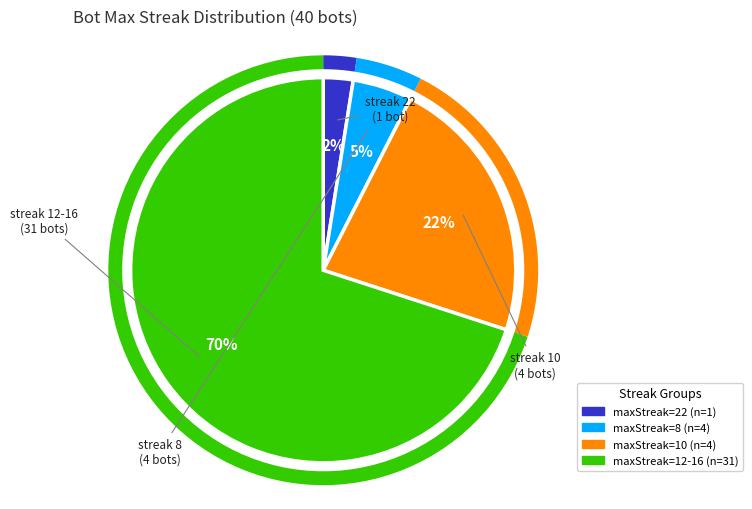

Which slice is the smallest?

maxStreak=22 (n=1)